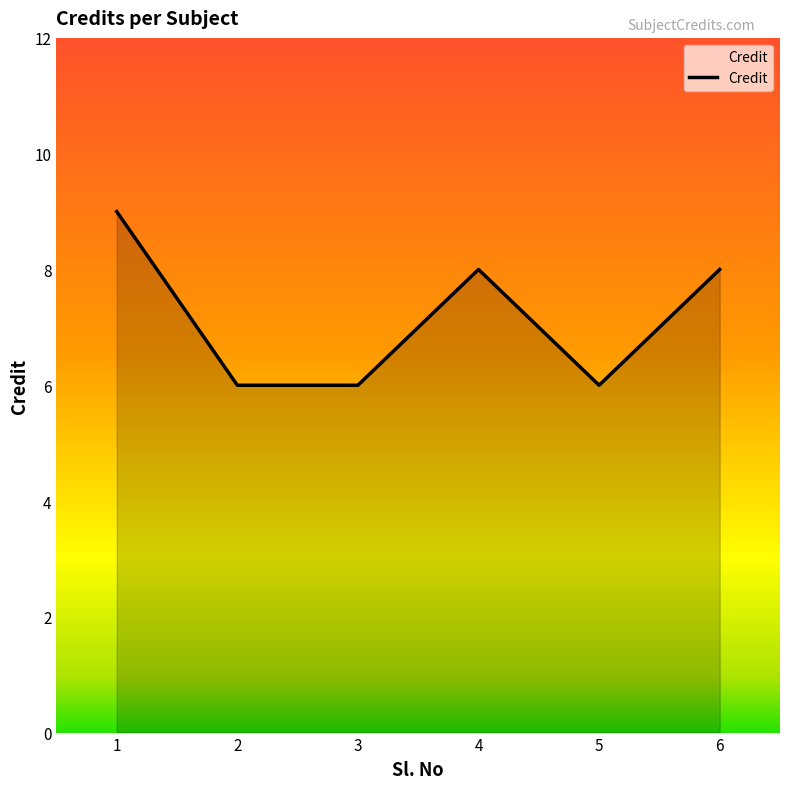

Read the value at 3.

6